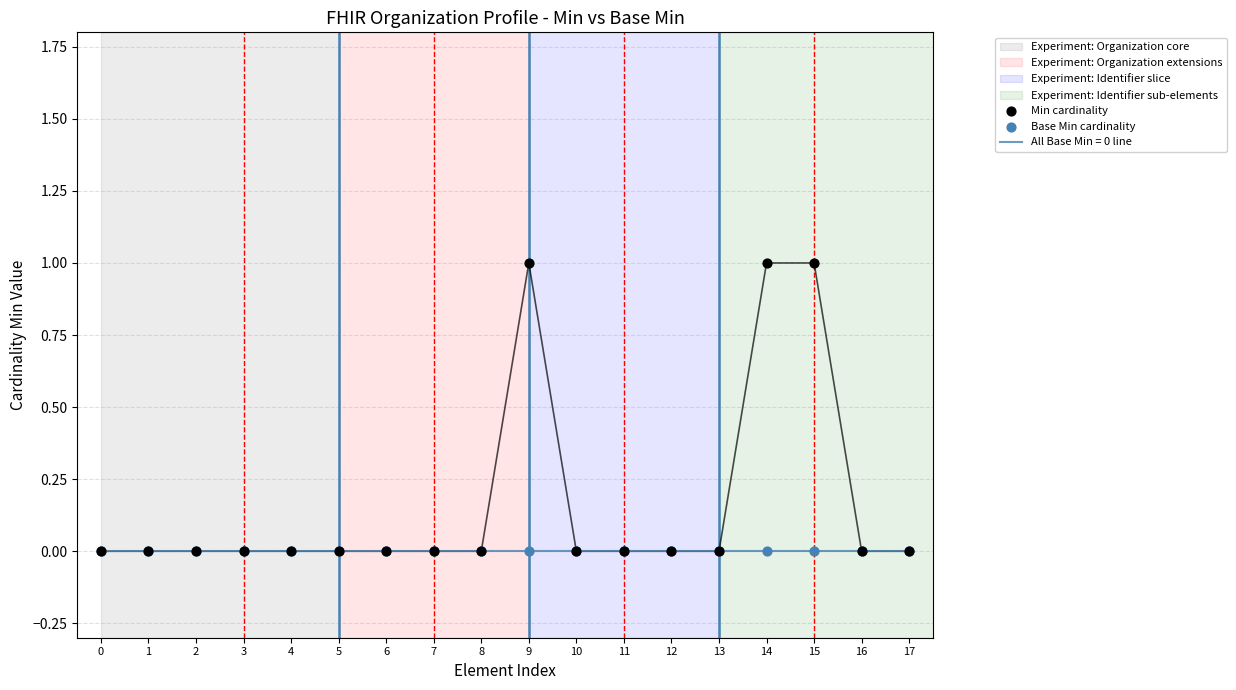

At which category is the sum across all series the highest?

9